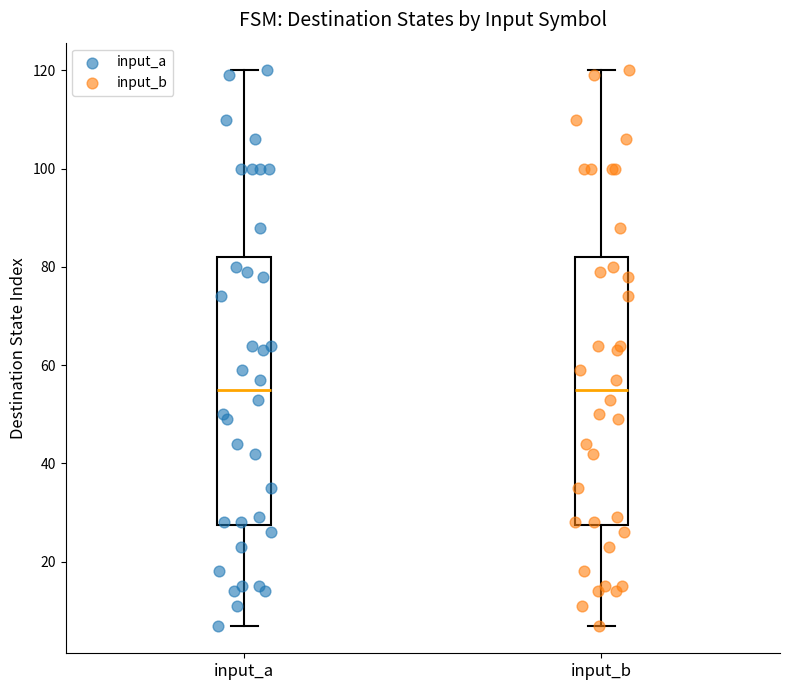

Where is the upper edge of the box for input_a on the y-axis? The values are not printed on the chart, so give them approximately, as read against the axis.

82